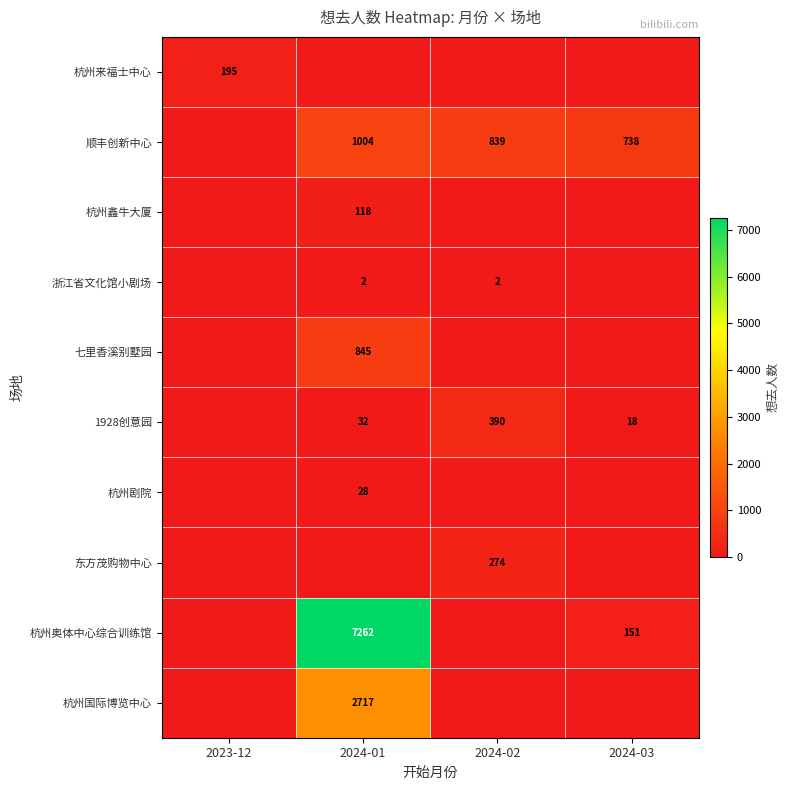

The value of 顺丰创新中心 at 2024-03 is 738. True or false?

True